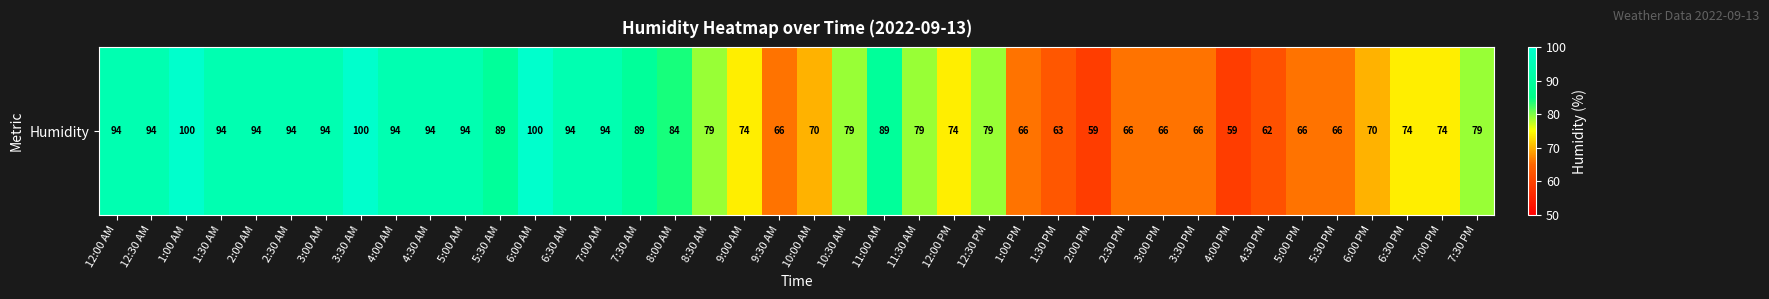

Where does the data first go above 79?

12:00 AM